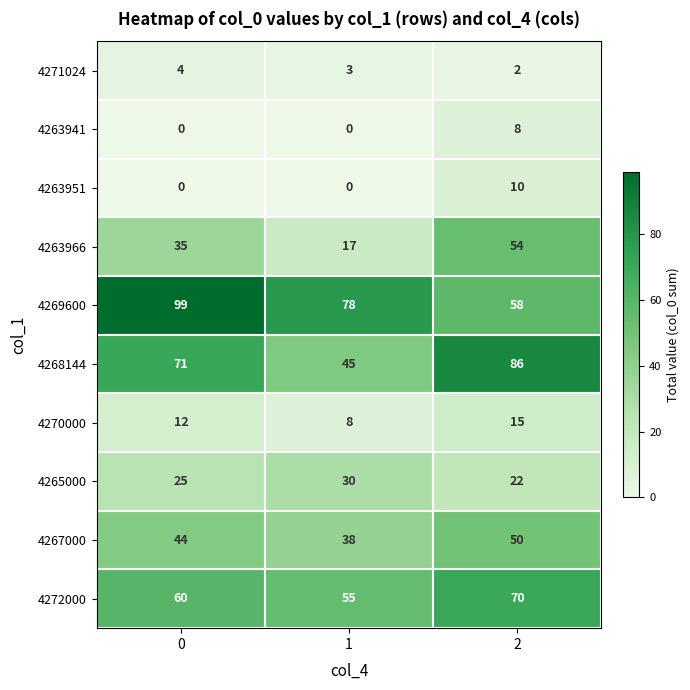

The value of 4269600 at 2 is 93. True or false?

False